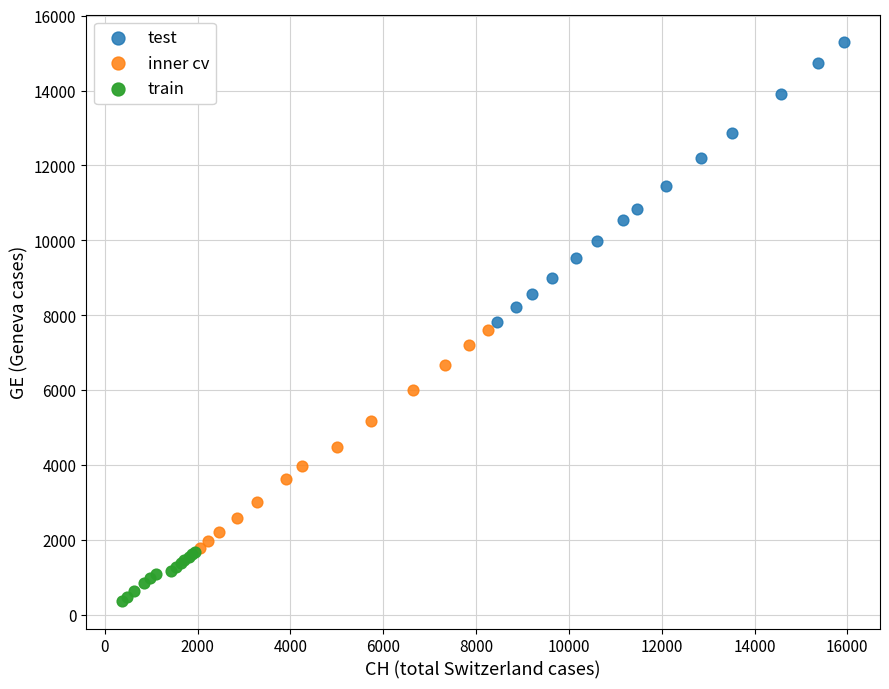

Which series contains the highest Y value?

test